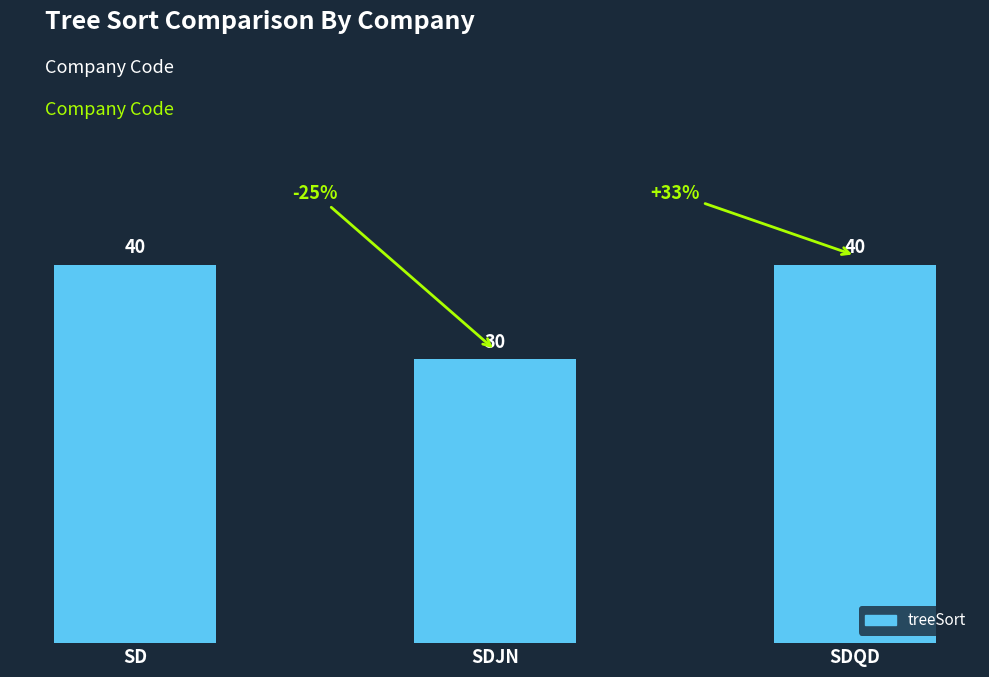

Count the values in the range 30 to 40.

3